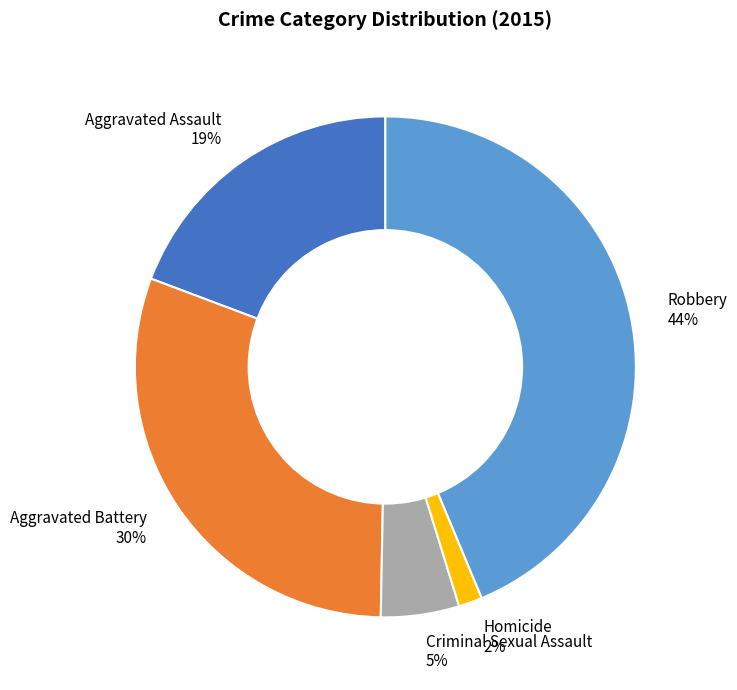

To the nearest percent, what is the difference between the largest and smallest slice percentages?

42%